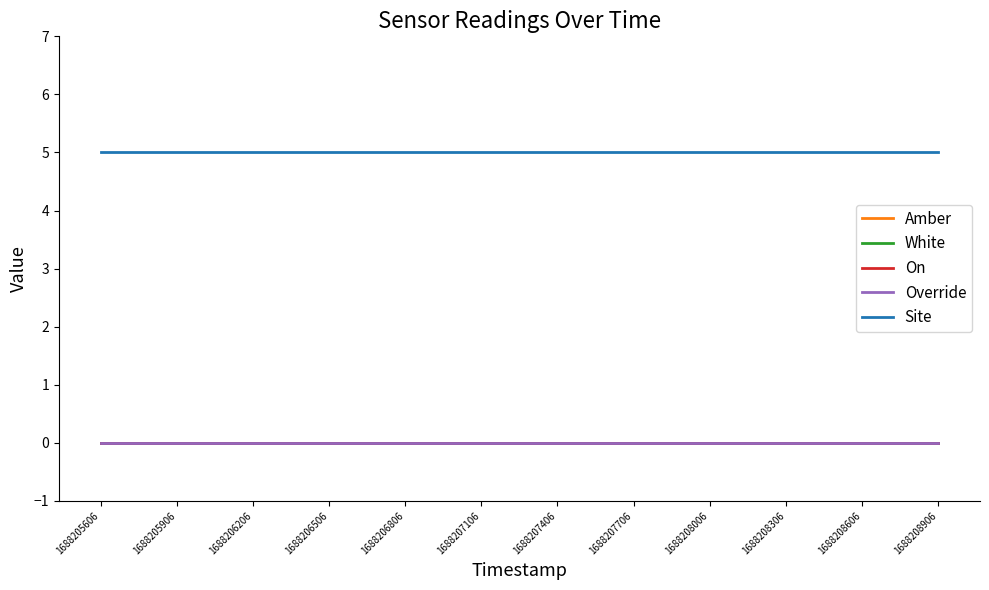

Is this an area chart (filled region under the line)?

No